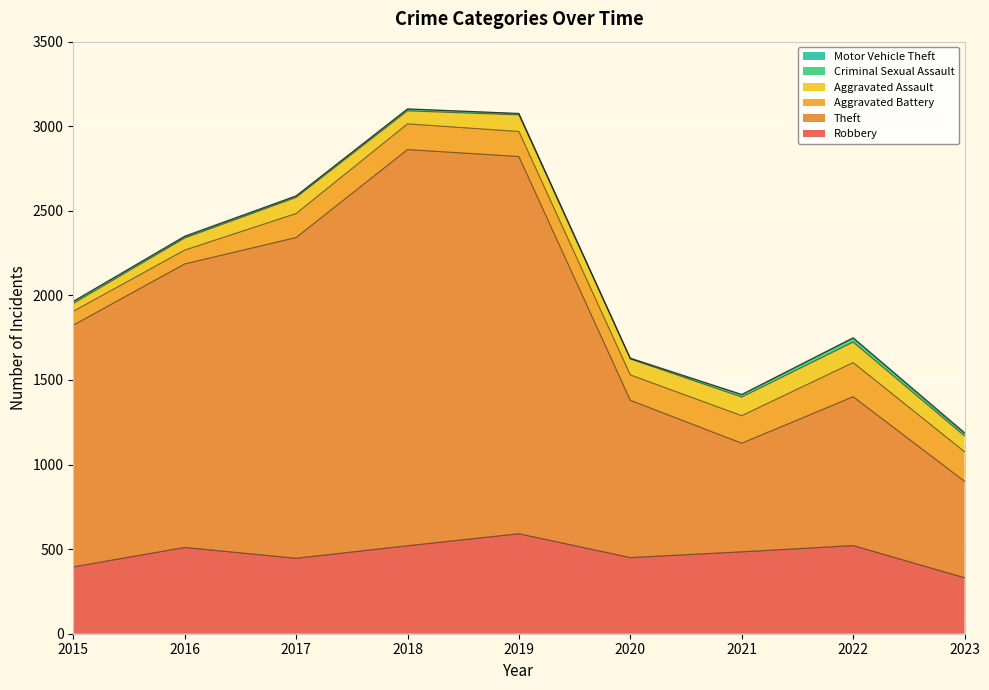

At which category is the sum across all series the highest?

2018